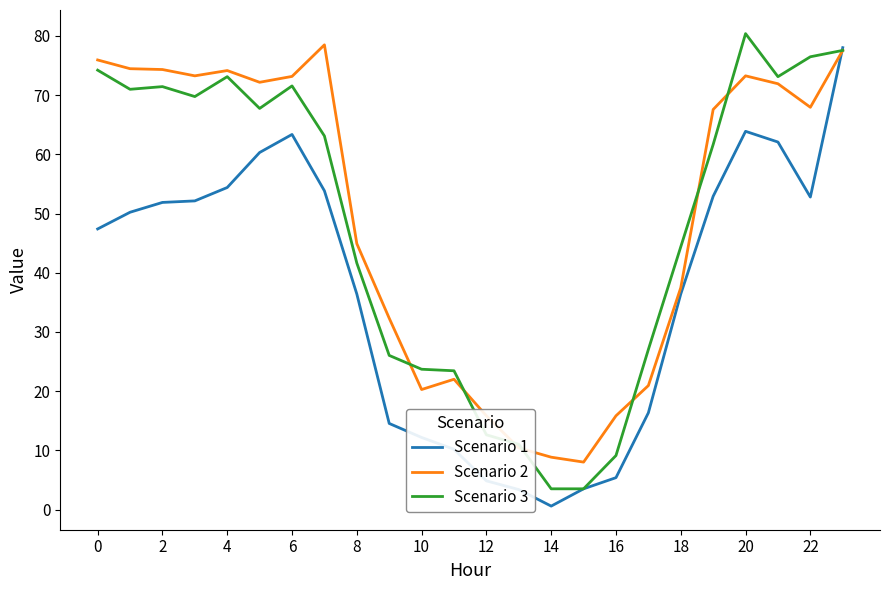

What is the label of the 6th point from the right?

18